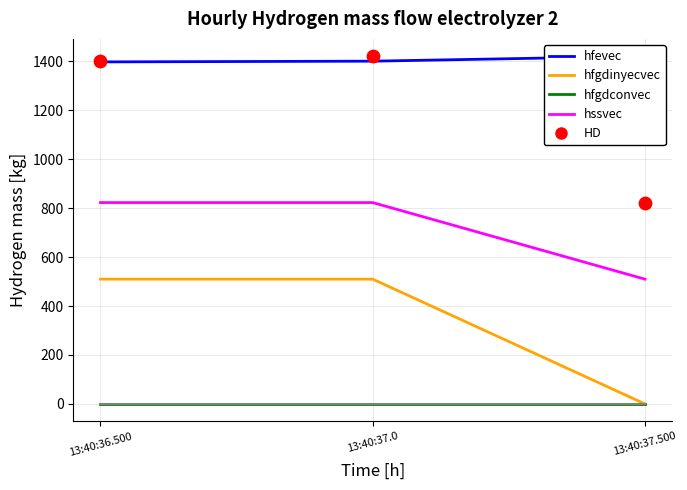

Is the value of hfgdconvec at 13:40:37.0 greater than the value of hfgdinyecvec at 13:40:37.0?

No